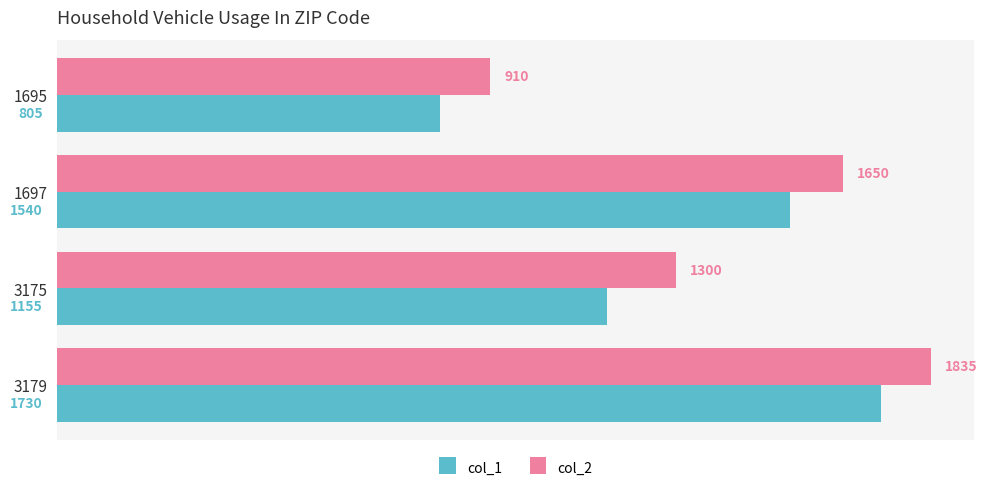

At which category is the sum across all series the highest?

3179